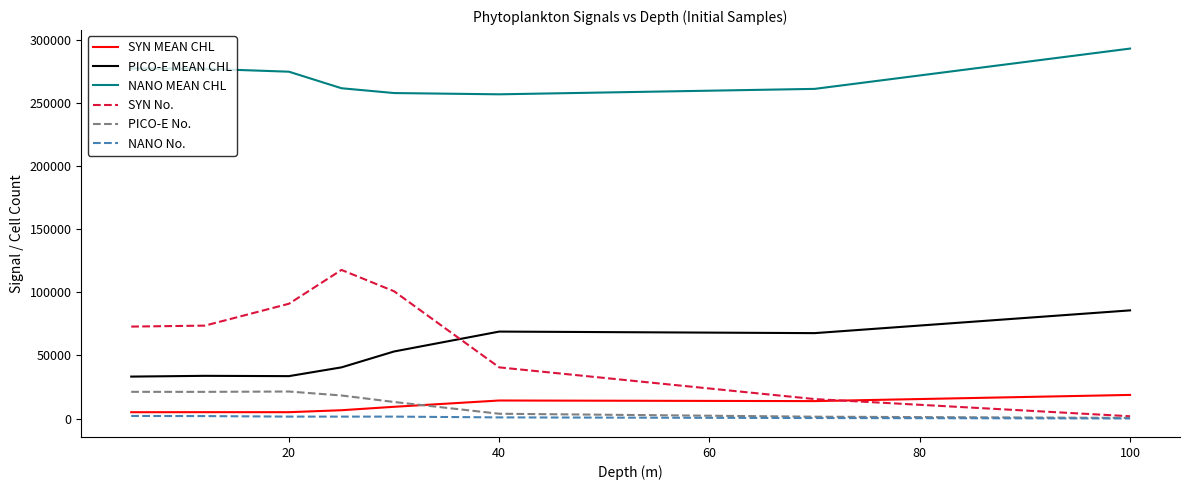

What is the minimum value shown in the chart?

111